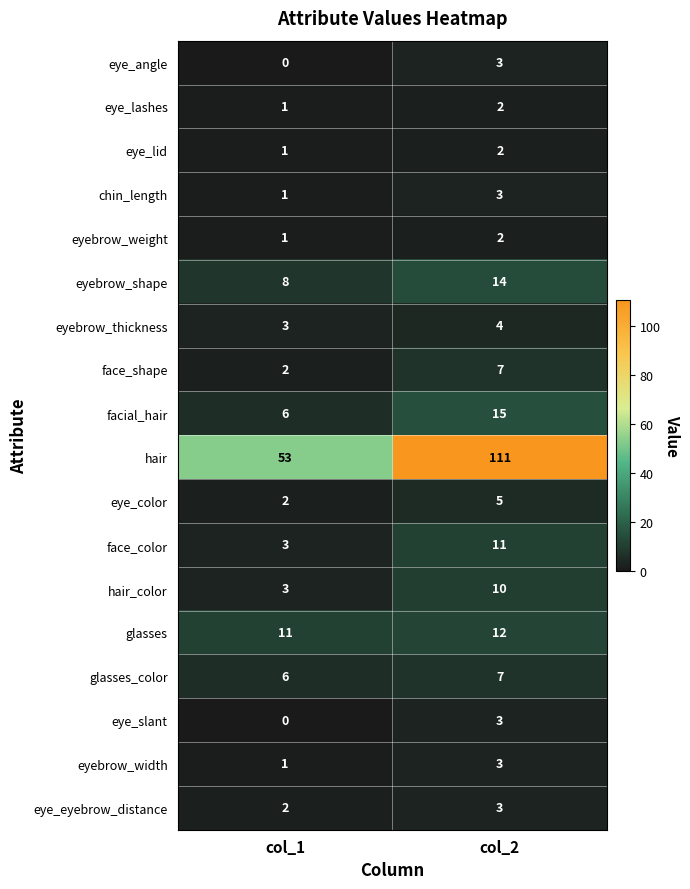

At which label is eye_lashes closest to 1?

col_1